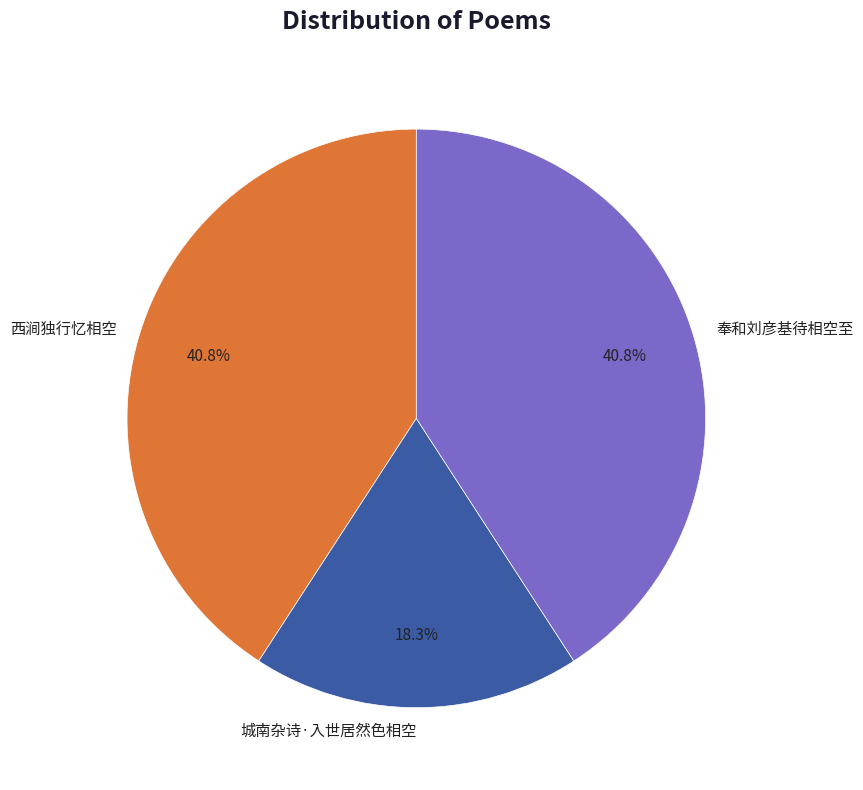

Is there any slice that represents more than half of the pie?

No